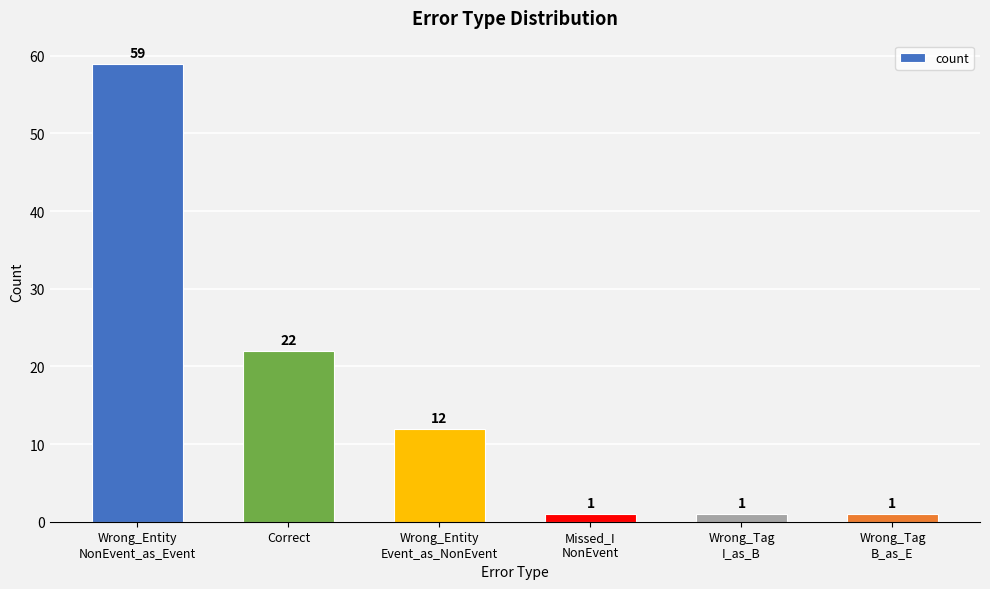

How many distinct data groups are displayed?

1